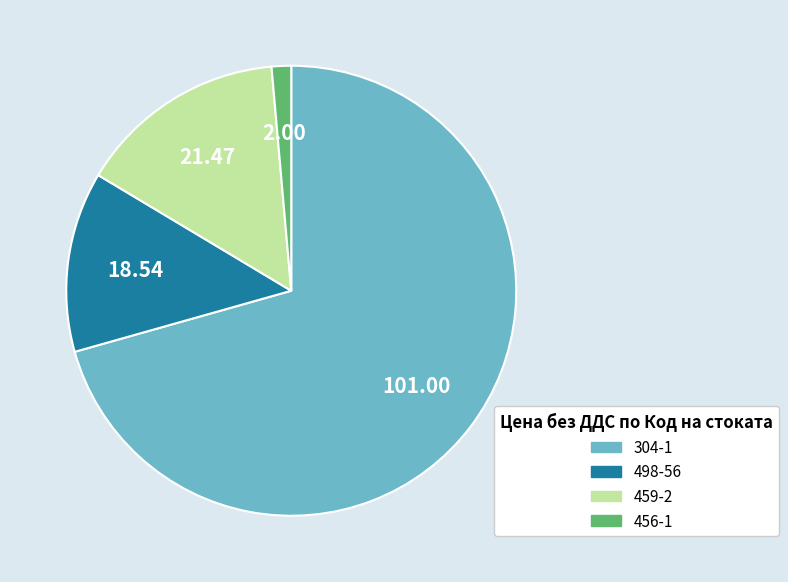

Between 459-2 and 304-1, which is larger?

304-1